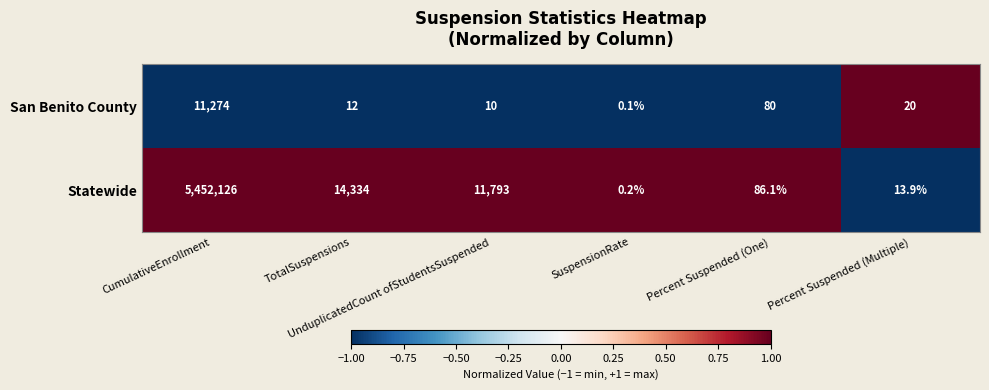

What is the greatest value displayed?

5452126.0